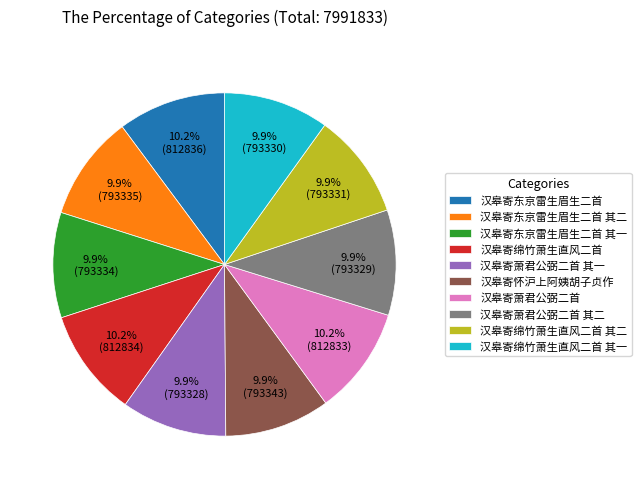

Is it true that 汉皋寄萧君公弼二首 其二 is 23% of the pie?

False